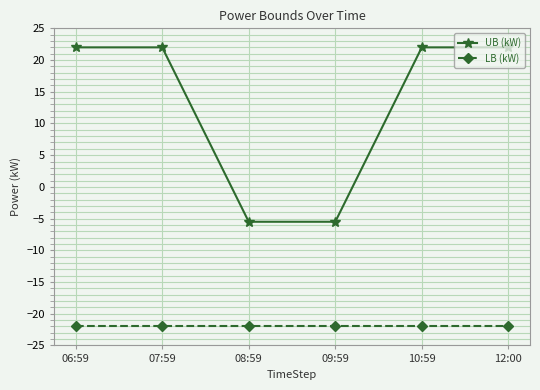

Reading left to right, transcribe all the data shown in this chart.

UB (kW): 22.0	22.0	-5.5	-5.5	22.0	22.0
LB (kW): -22.0	-22.0	-22.0	-22.0	-22.0	-22.0